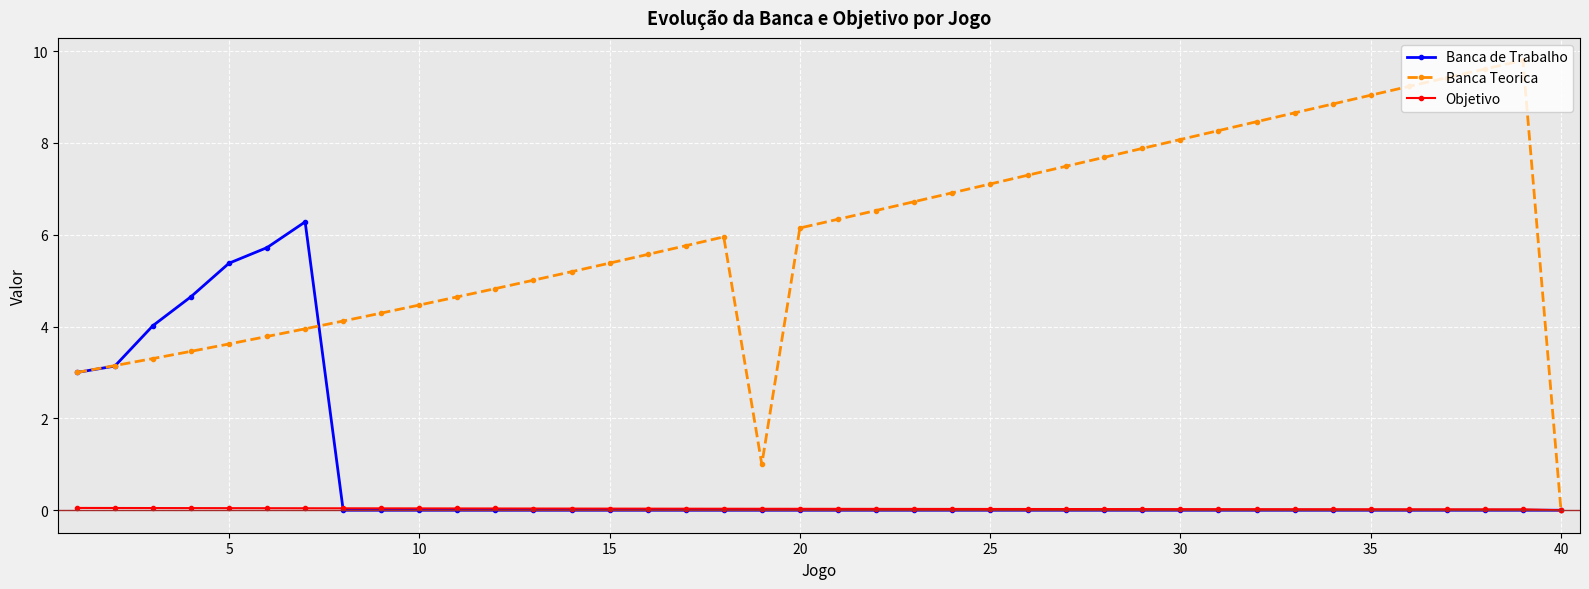

Rank the series by their maximum value, from highest to lowest.

Banca Teorica, Banca de Trabalho, Objetivo